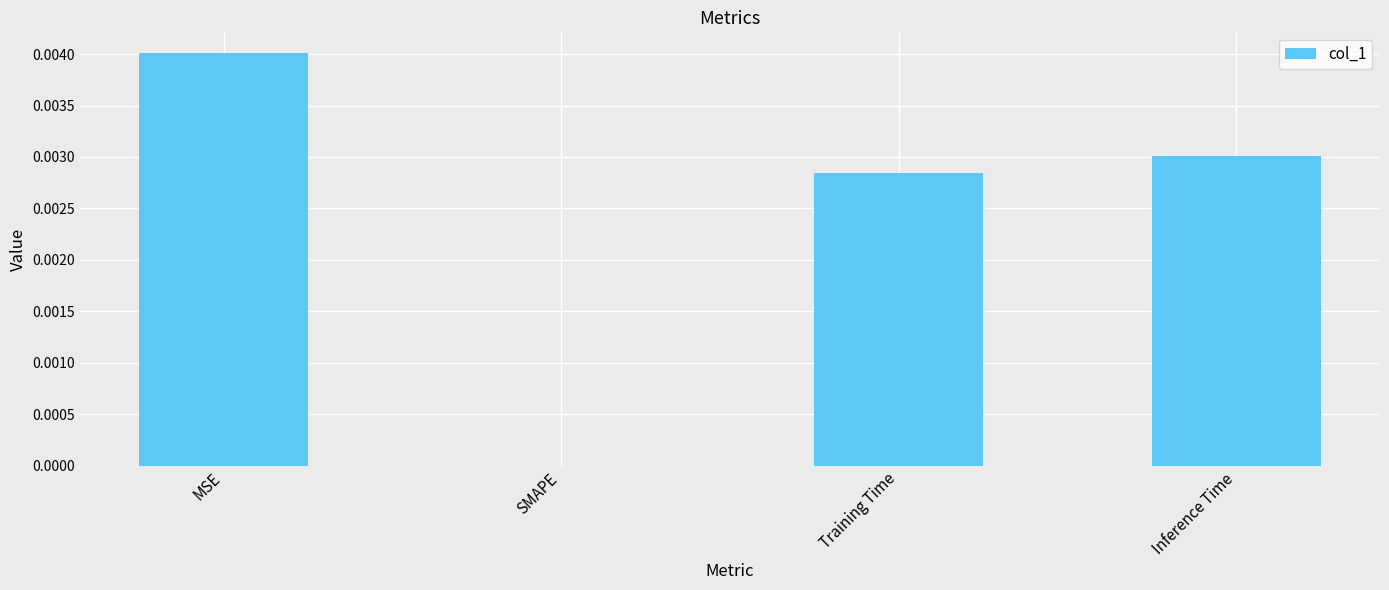

Which category has the highest value across all series?

MSE